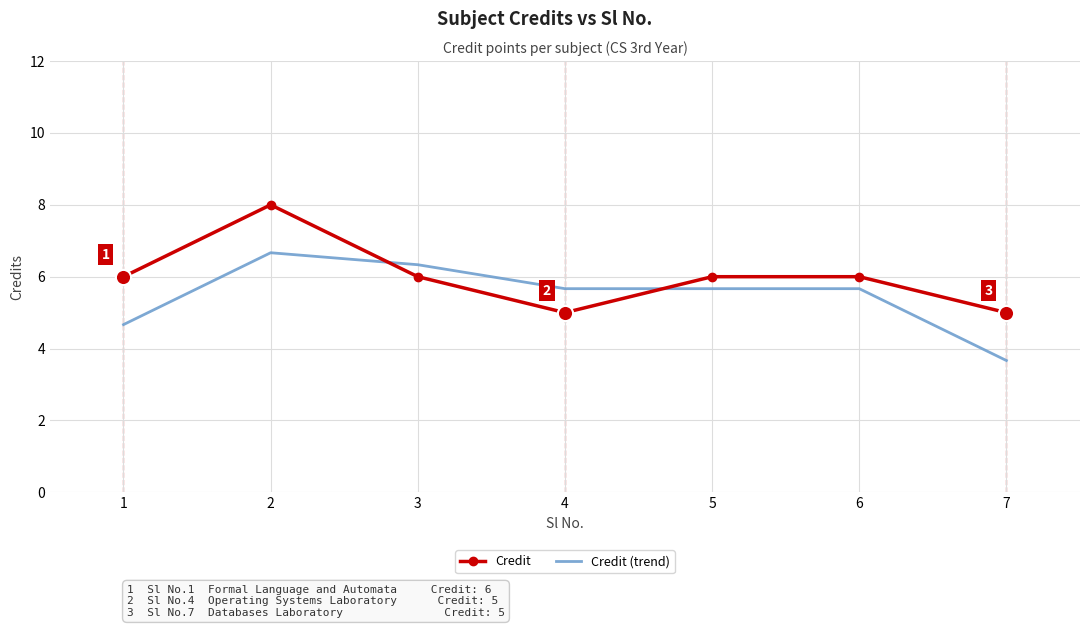

What are all the series names shown in the legend?

Credit, Credit (trend)